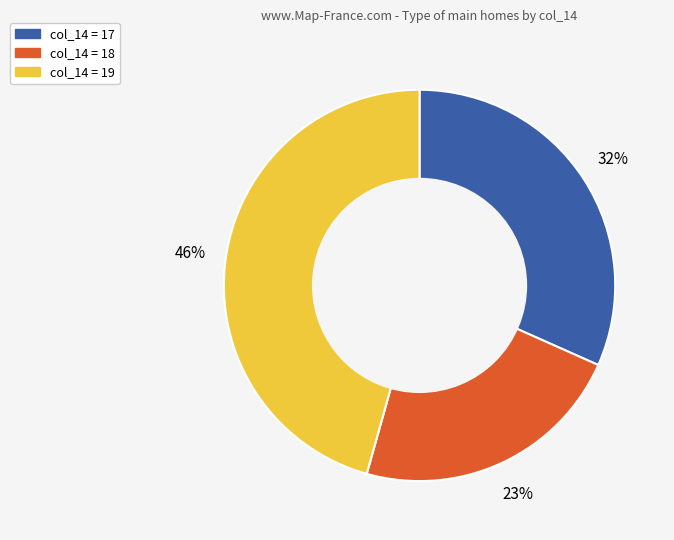

To the nearest percent, what is the average slice percentage?

33%